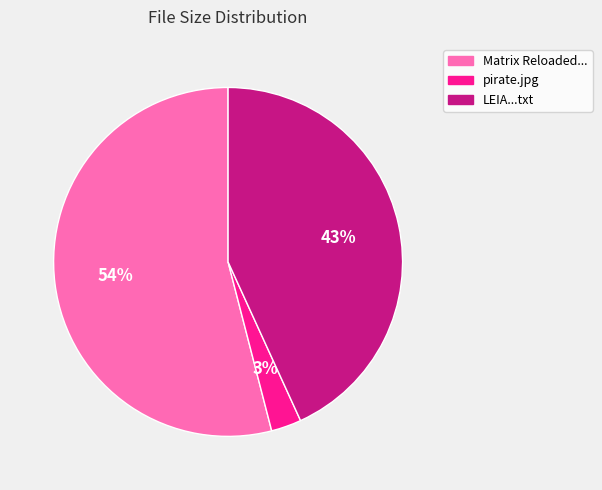

Is there a majority slice in this chart?

Yes